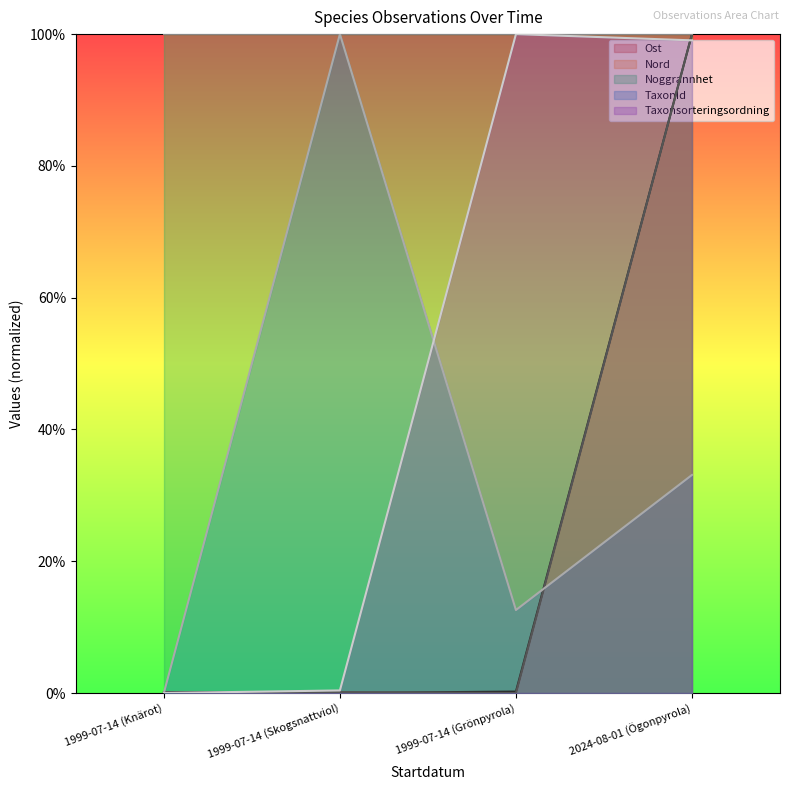

True or false: Nord has more than 1 points higher than both neighbors.

False